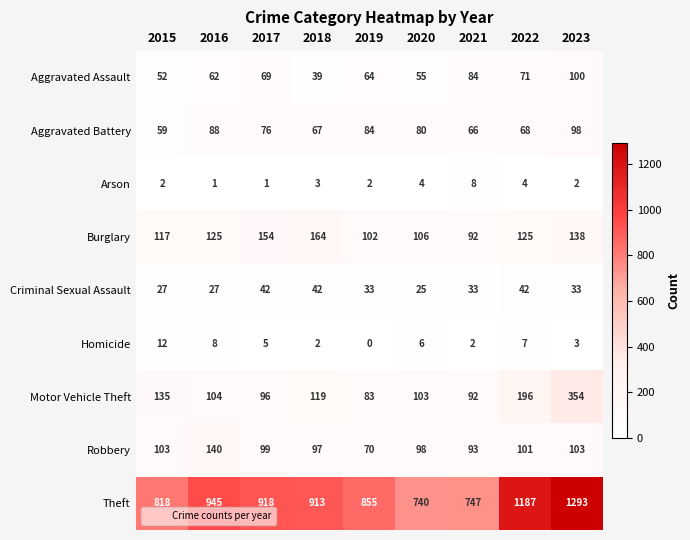

What is the approximate value of Burglary at 2023?

138